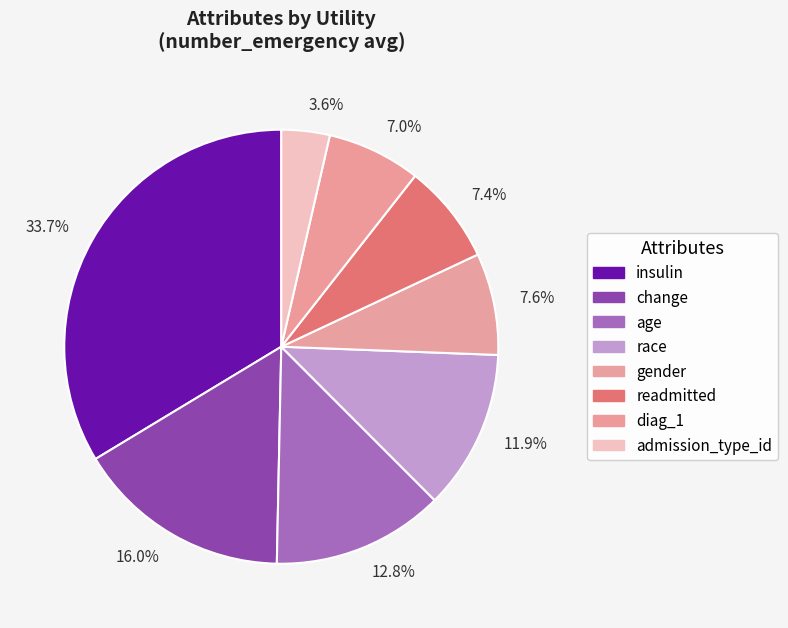

Is there a majority slice in this chart?

No